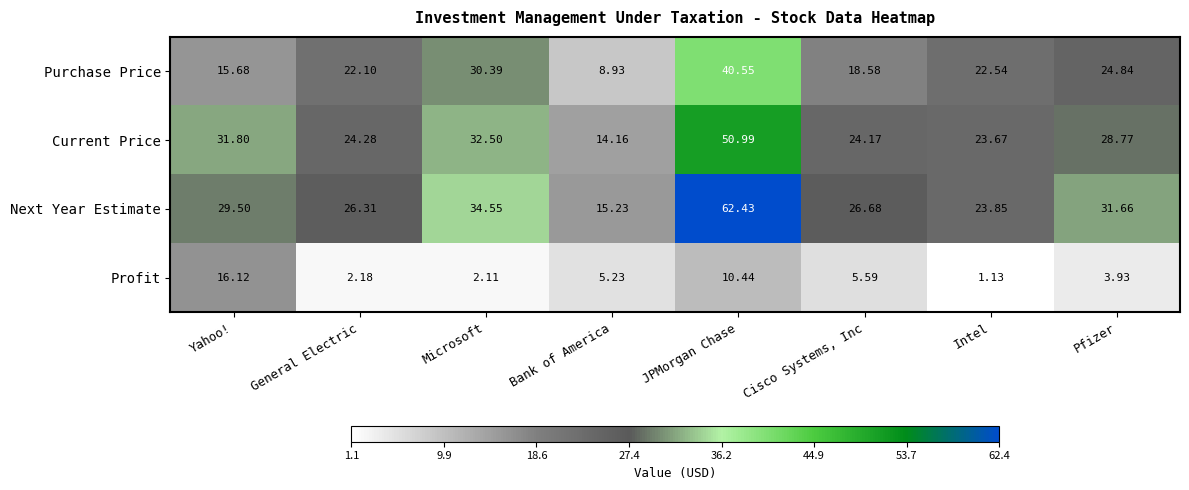

At which category is the sum across all series the highest?

JPMorgan Chase